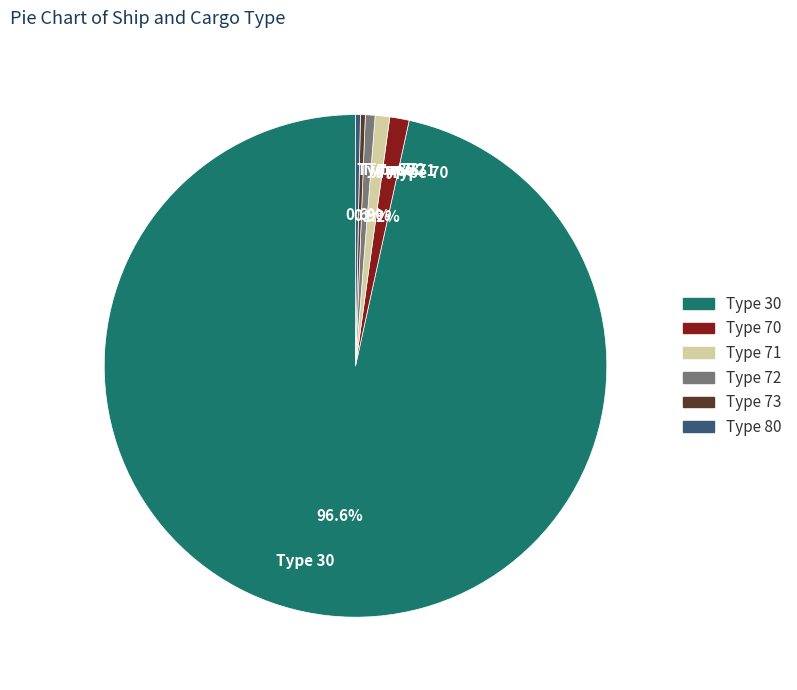

Which category has the biggest portion of the pie?

Type 30